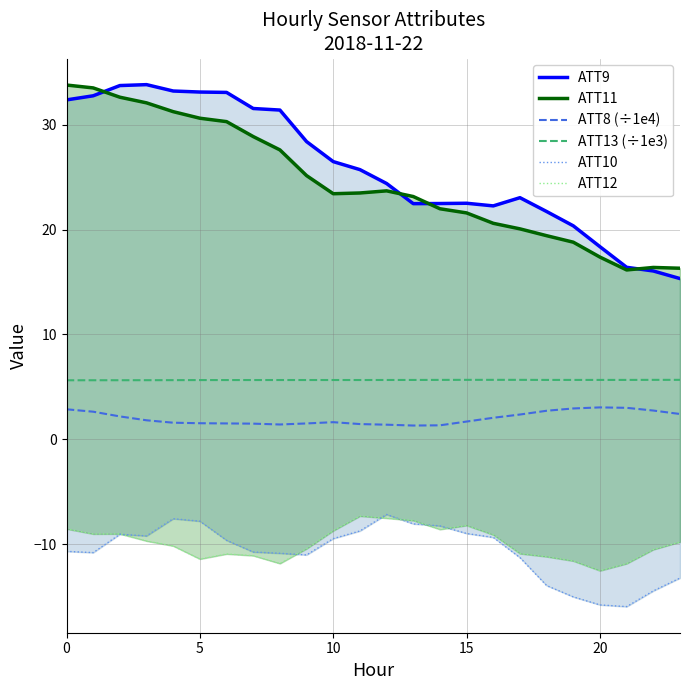

The ATT11 series shows 22.0 at 14. True or false?

True